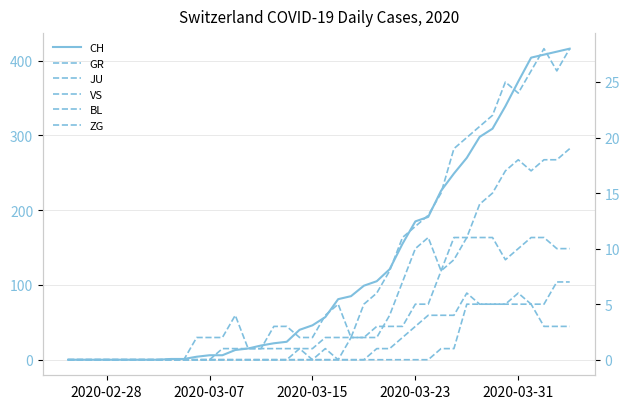

How many distinct data groups are displayed?

6